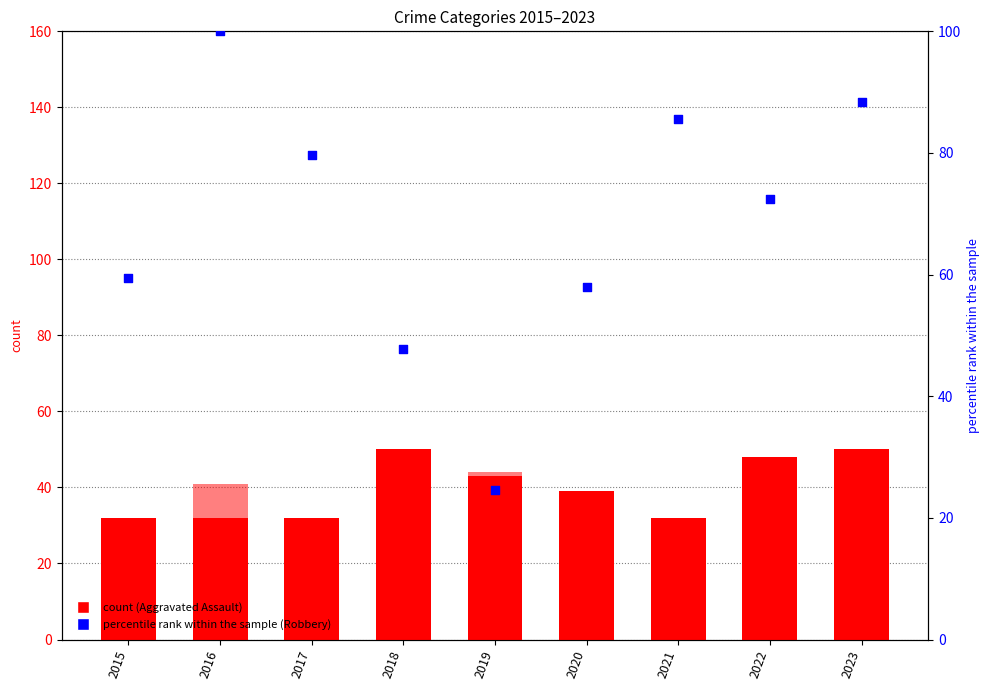

Which series has the largest total across all categories?

Robbery